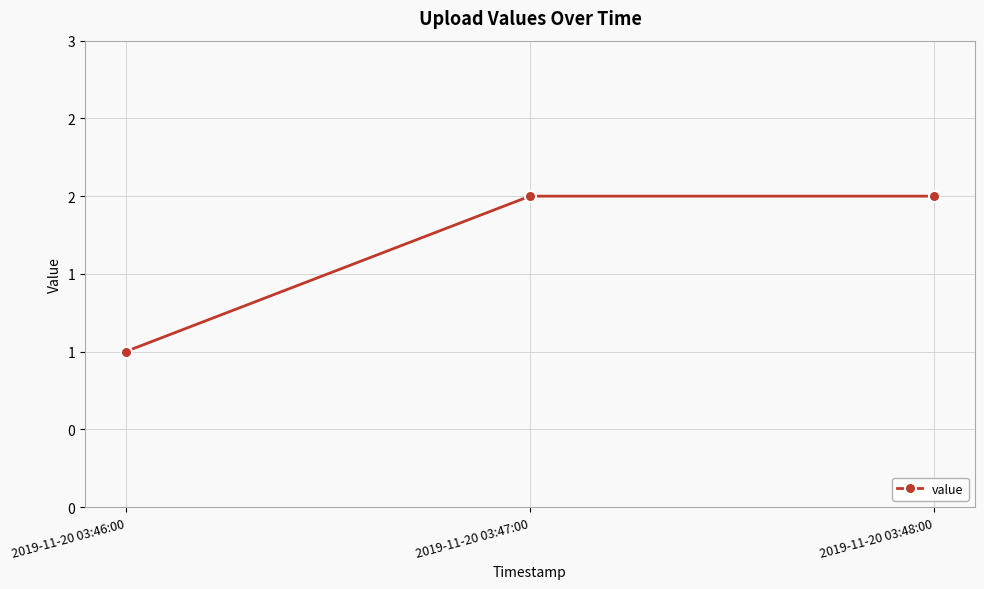

What is the value of the 3rd point from the left?

2